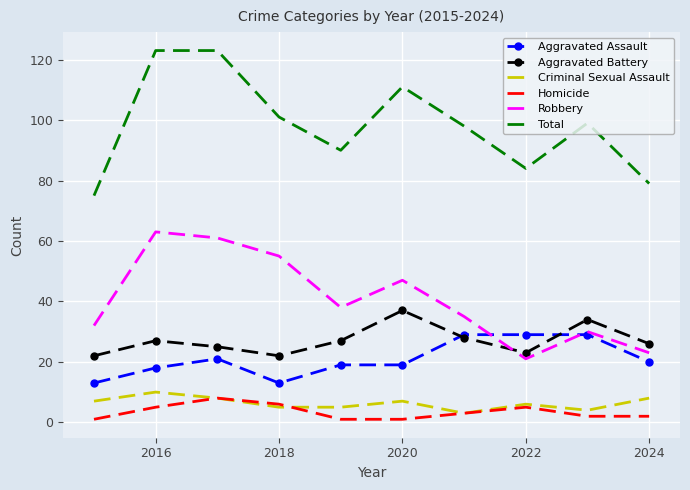

Which series has the widest spread of values?

Total